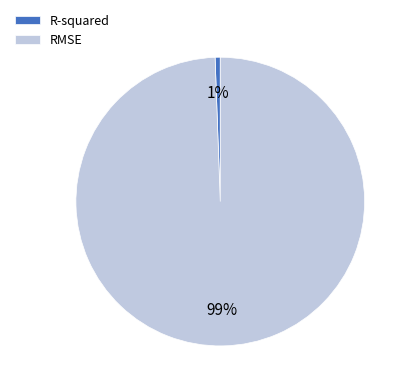

Is there any slice that represents more than half of the pie?

Yes